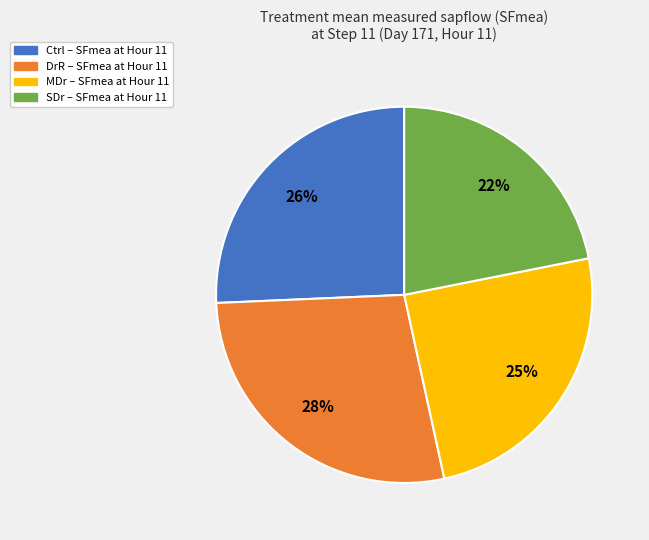

Combined, do MDr and DrR account for over 50%?

Yes